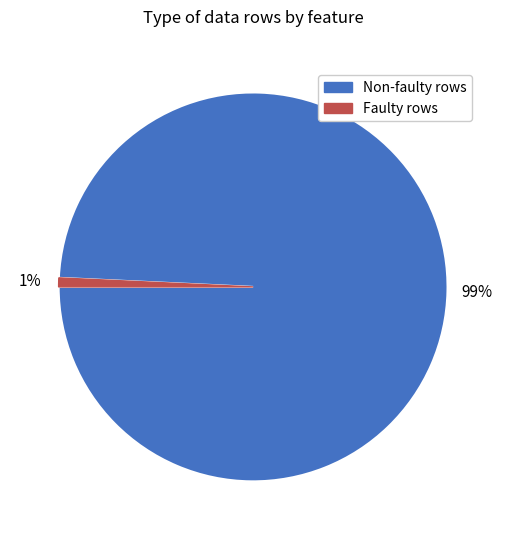

Combined, do Non-faulty rows and Faulty rows account for over 50%?

Yes